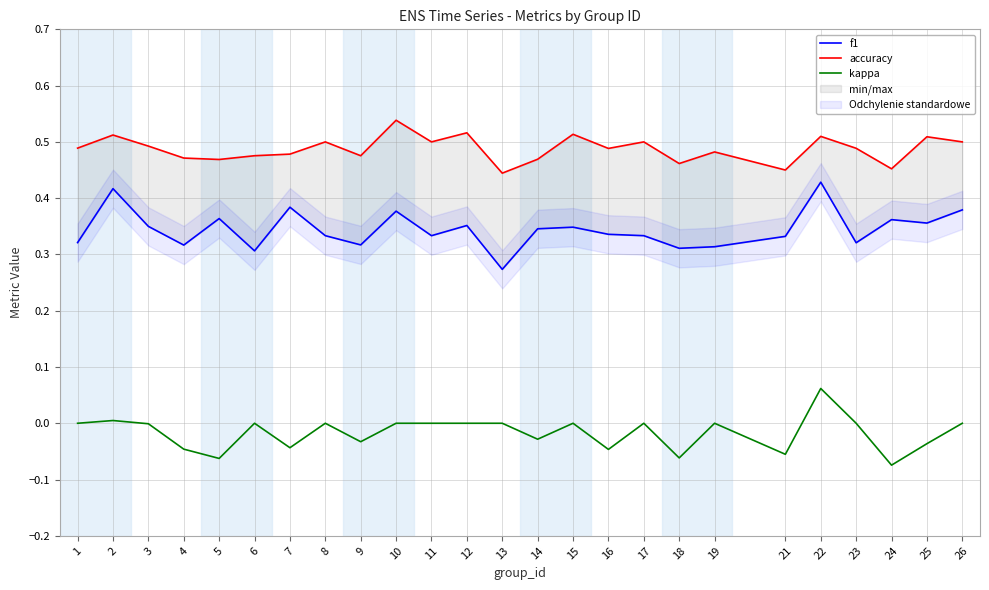

The value of kappa at 6 is 0.1. True or false?

False